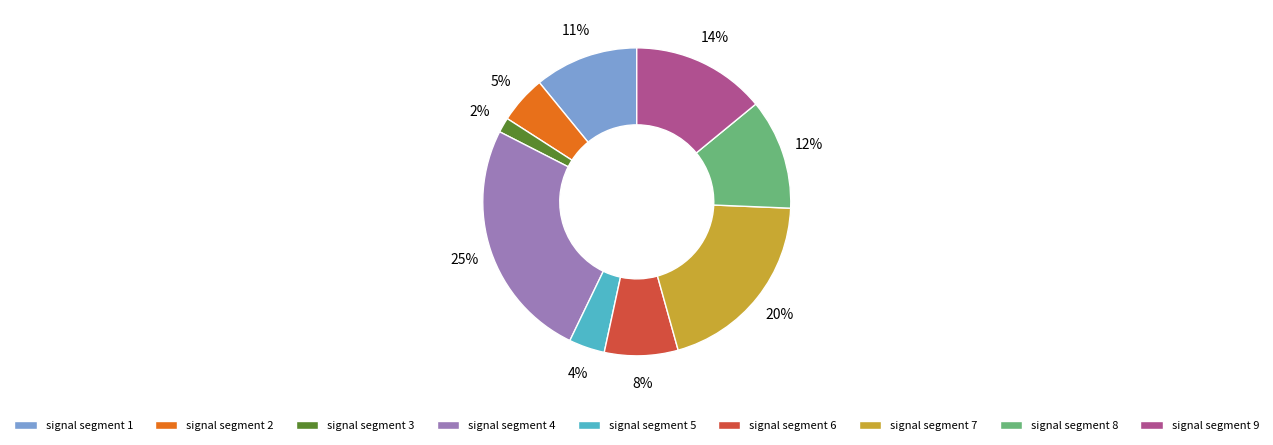

Which slice is the smallest?

signal segment 3